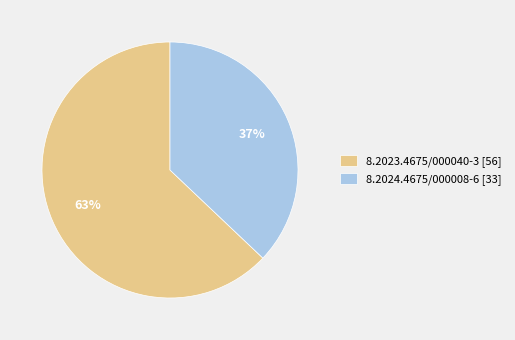

What is the smallest slice in the pie chart?

8.2024.4675/000008-6